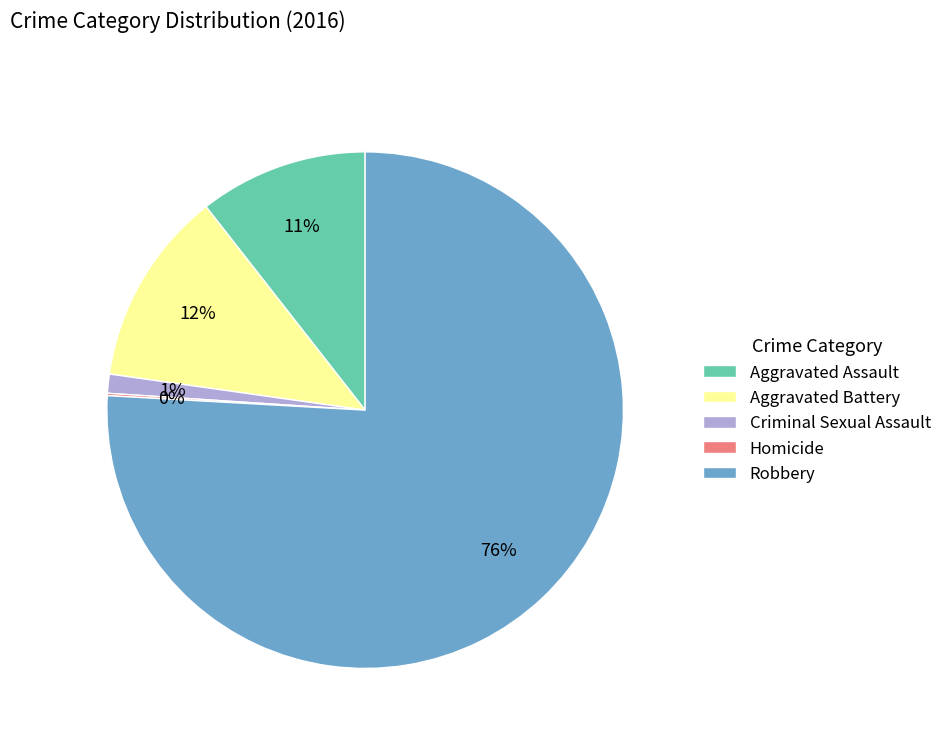

True or false: Criminal Sexual Assault accounts for 1% of the total.

True